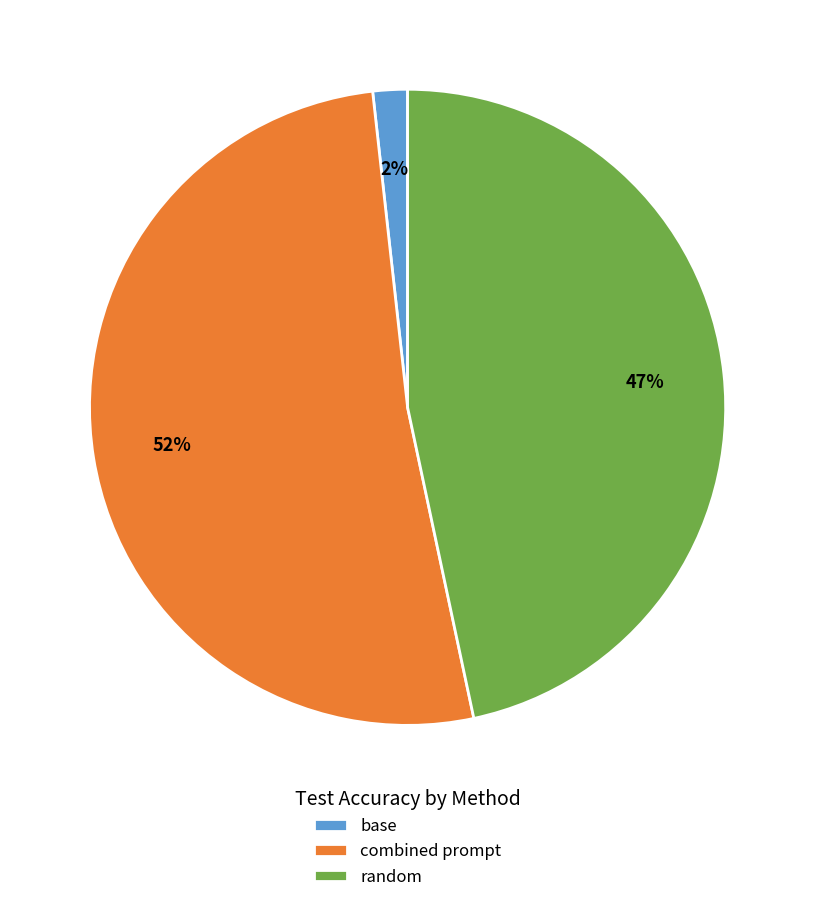

To the nearest percent, what is the difference between the largest and smallest slice percentages?

50%